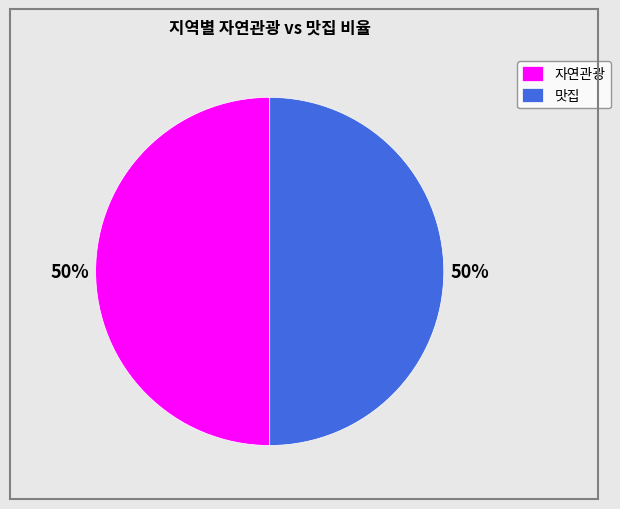

Combined, do 자연관광 and 맛집 account for over 50%?

Yes